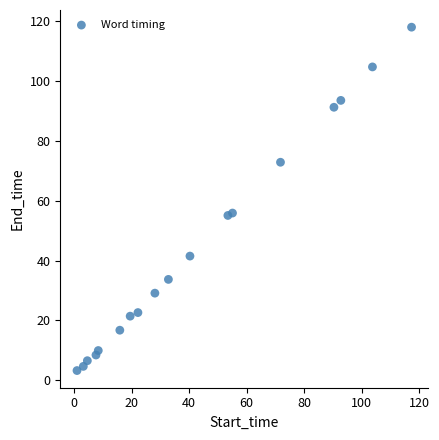

What is the range of Y values (max minus min)?

114.9